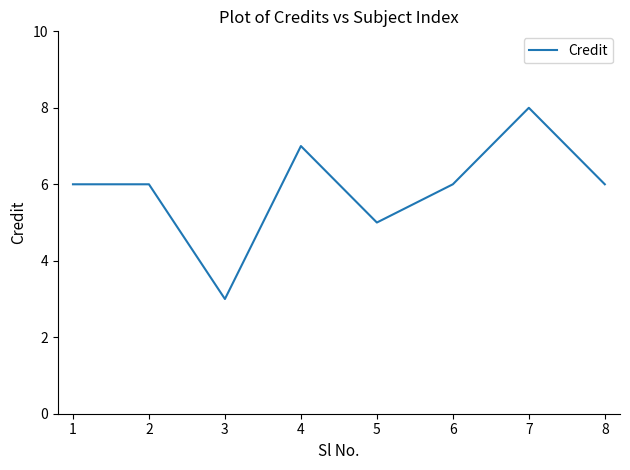

The chart shows a value of 3 at 3. True or false?

True